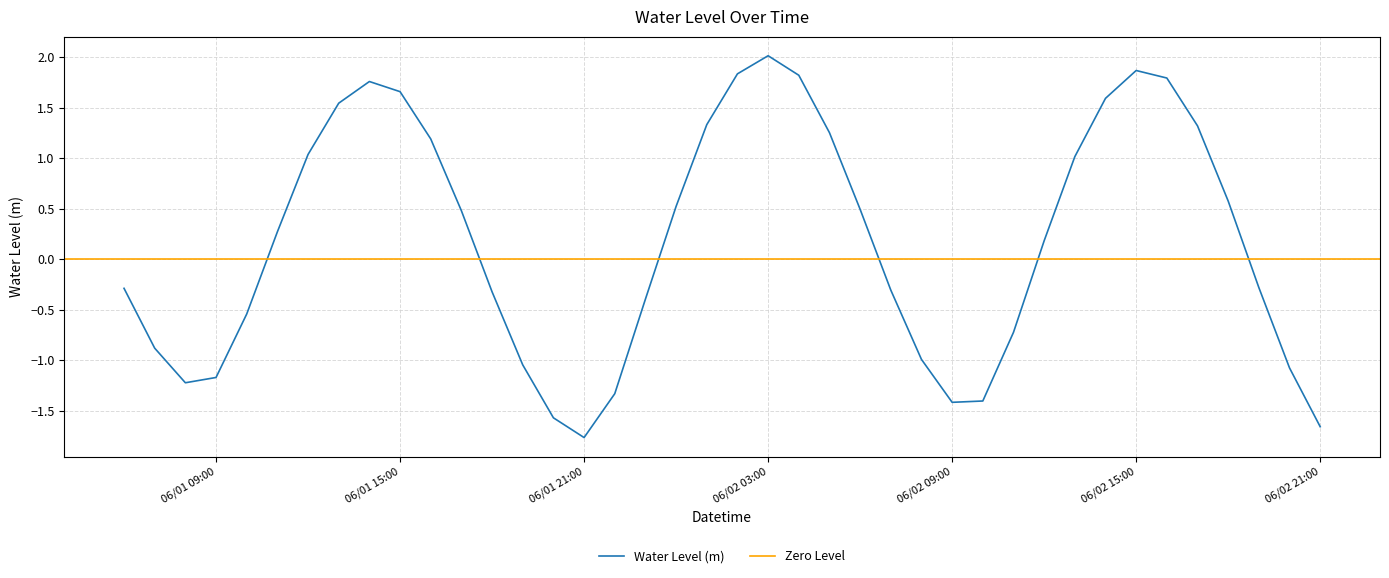

What is the average value?

0.2